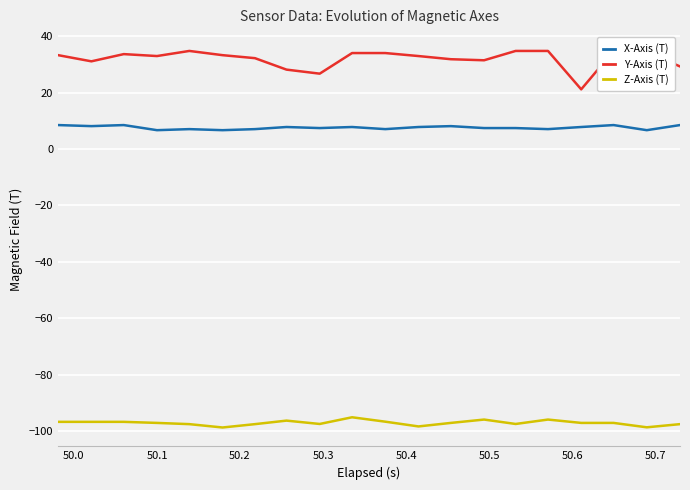

Reading left to right, transcribe all the data shown in this chart.

X-Axis (T): 8.5	8.1	8.5	6.7	7.1	6.7	7.1	7.8	7.5	7.8	7.1	7.8	8.1	7.5	7.5	7.1	7.8	8.5	6.7	8.5
Y-Axis (T): 33.3	31.1	33.7	33.0	34.8	33.3	32.3	28.2	26.8	34.1	34.1	33.0	31.9	31.5	34.8	34.8	21.2	34.8	34.4	29.3
Z-Axis (T): -96.8	-96.8	-96.8	-97.2	-97.6	-98.8	-97.6	-96.3	-97.5	-95.2	-96.7	-98.4	-97.2	-96.0	-97.5	-96.0	-97.2	-97.2	-98.7	-97.6